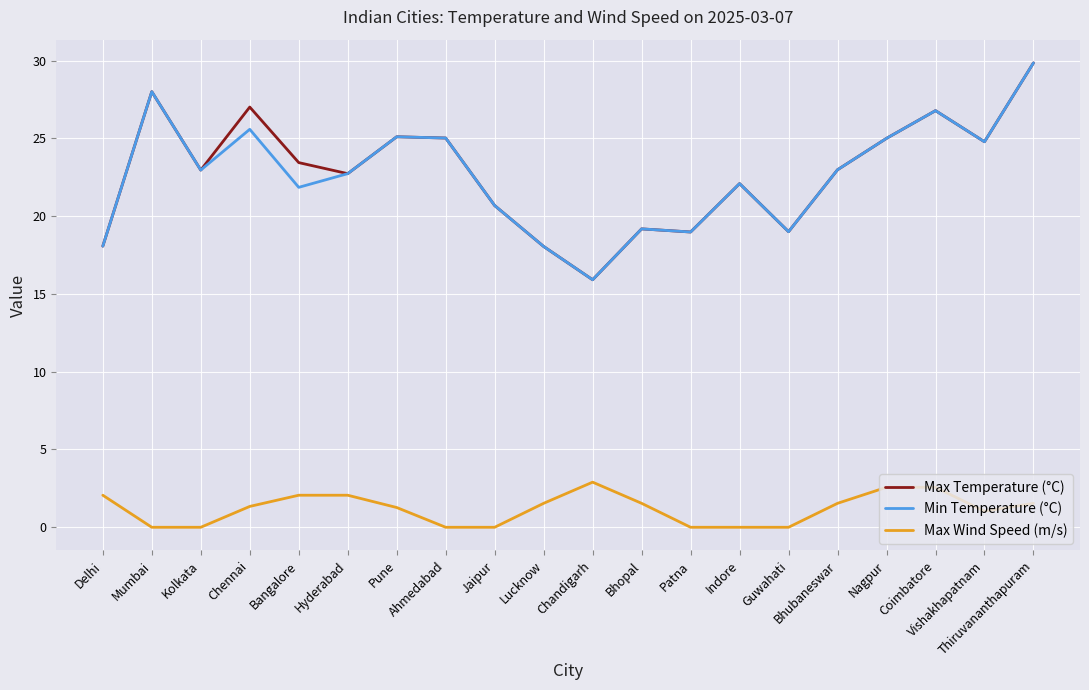

What are all the series names shown in the legend?

Max Temperature (°C), Min Temperature (°C), Max Wind Speed (m/s)